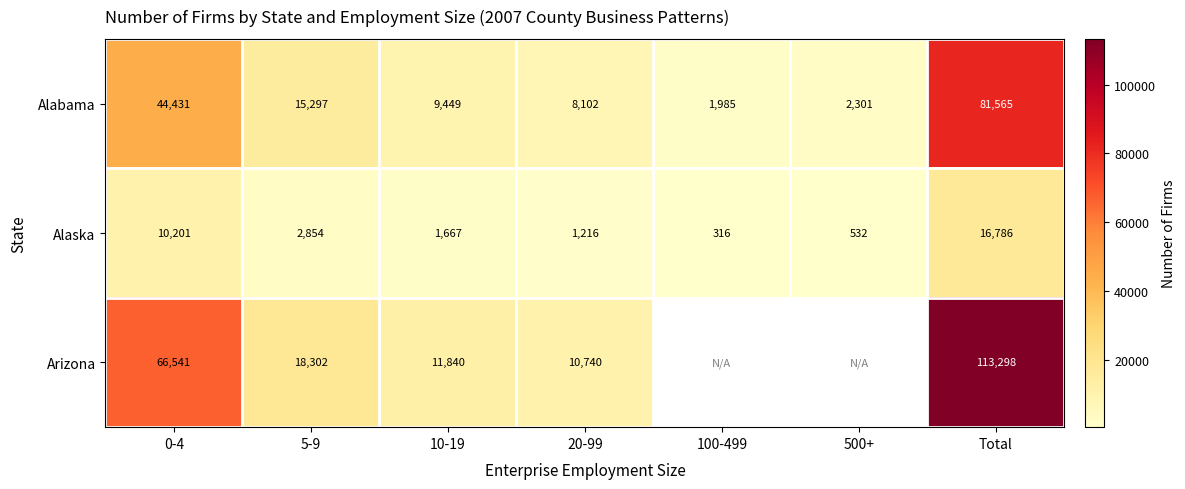

Rank the series at 5-9 from highest to lowest value.

Arizona, Alabama, Alaska